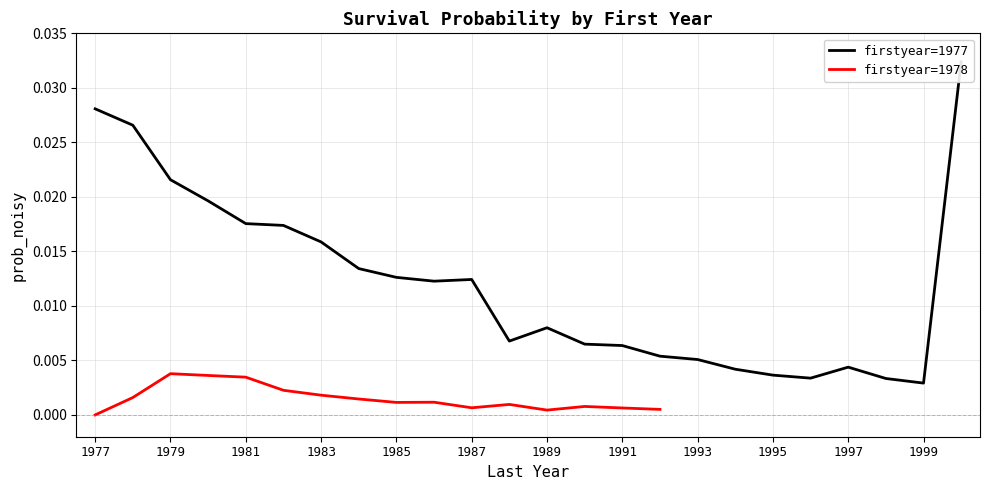

Which label corresponds to the largest value in the chart?

2000